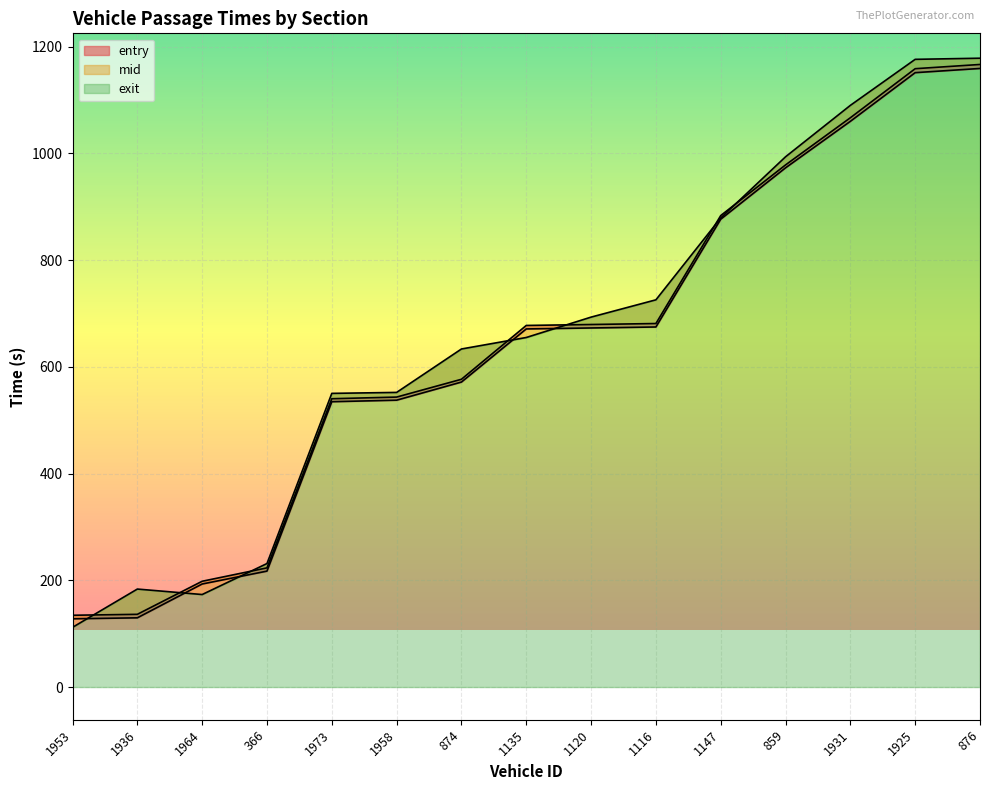

Where do mid and exit first cross each other?

1953 and 1936